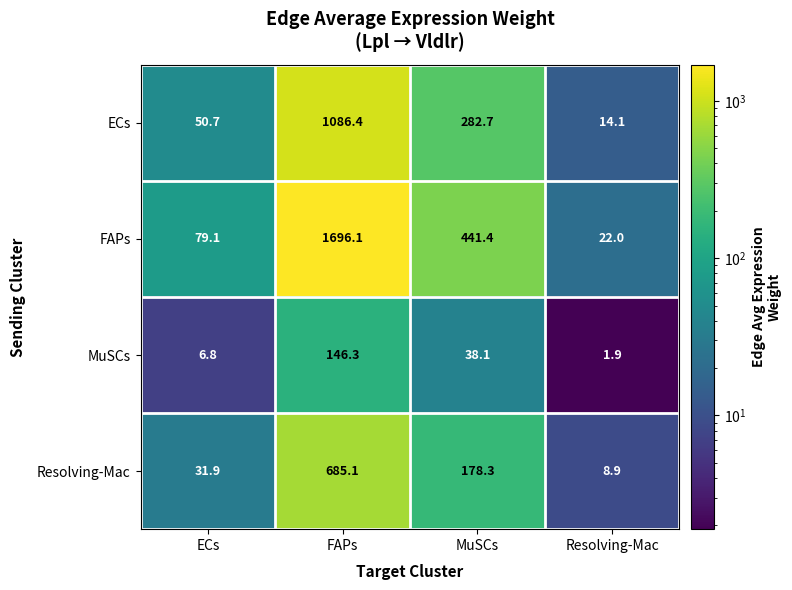

The value of Resolving-Mac at FAPs is 685.1. True or false?

True